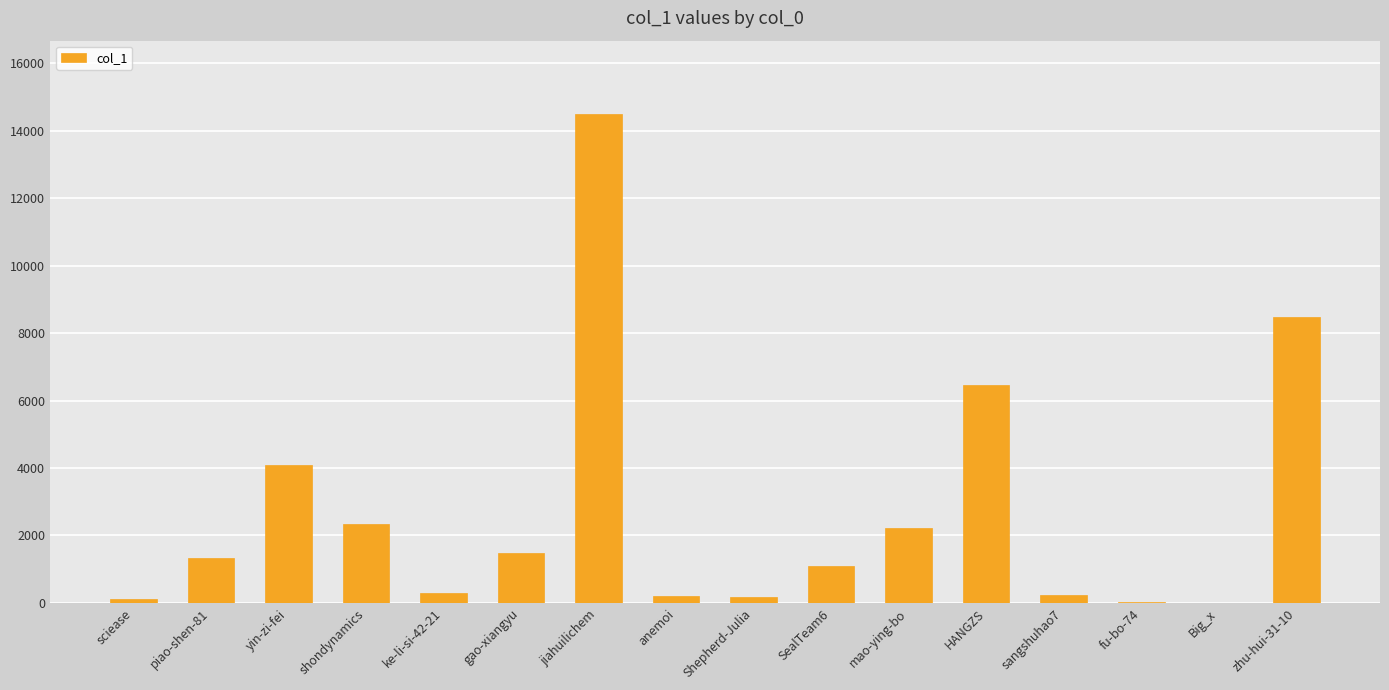

What is the difference between the values at jiahuilichem and Shepherd-Julia?

14311